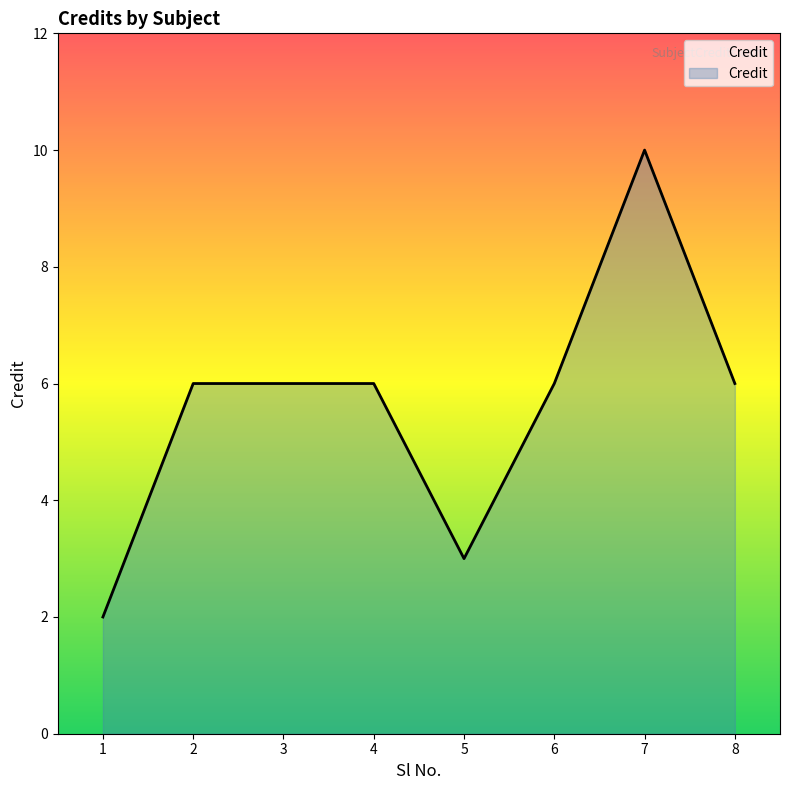

Does the chart display data point markers on the line(s)?

No